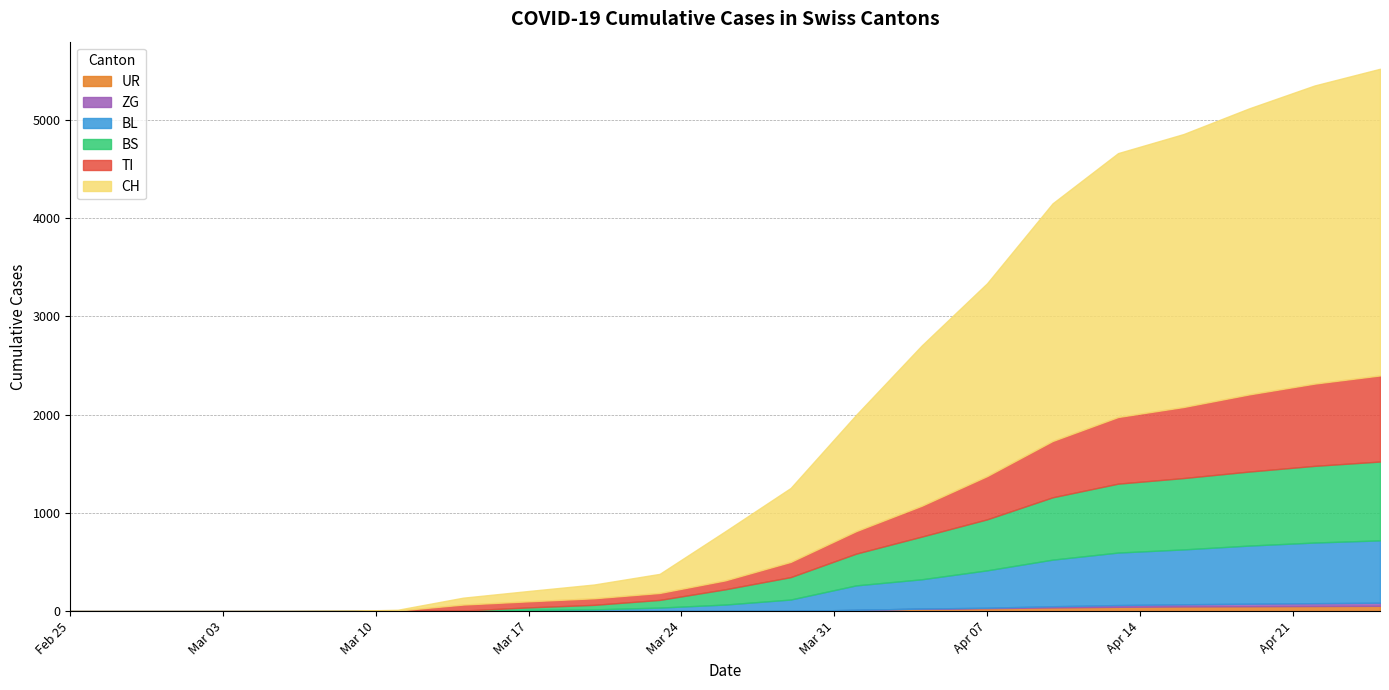

What is the average value of the BL series?

229